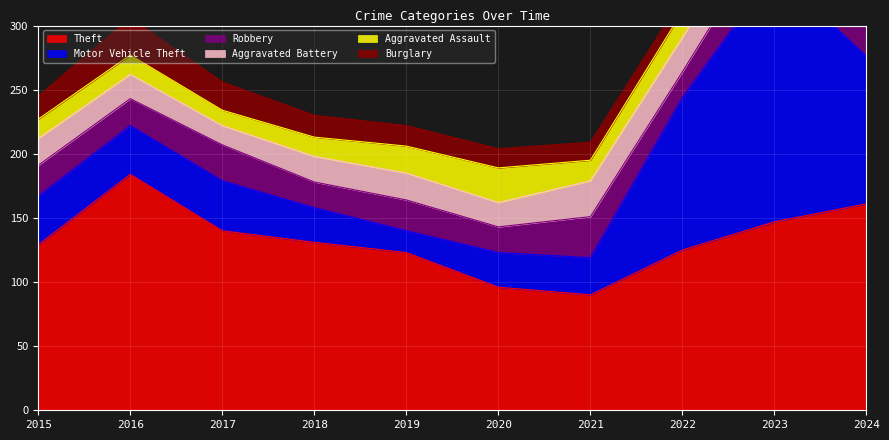

How many lines are shown in the chart?

6